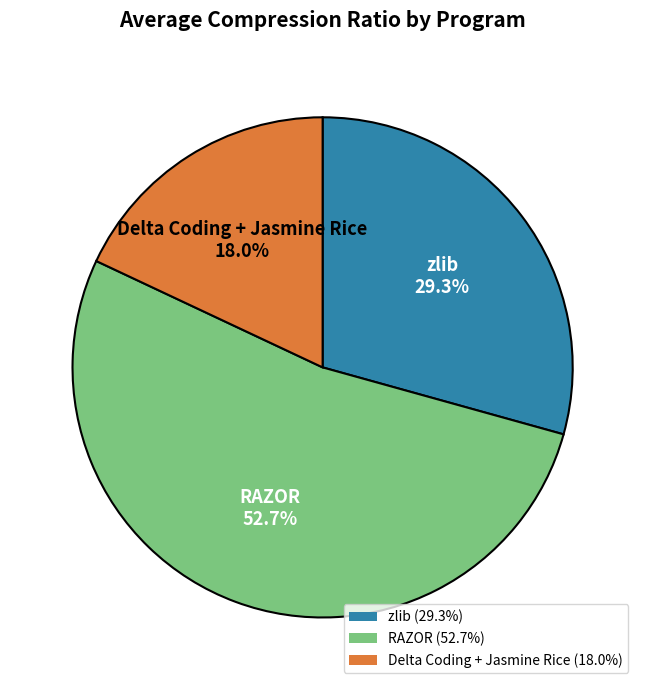

The RAZOR slice represents 58% of the pie. True or false?

False